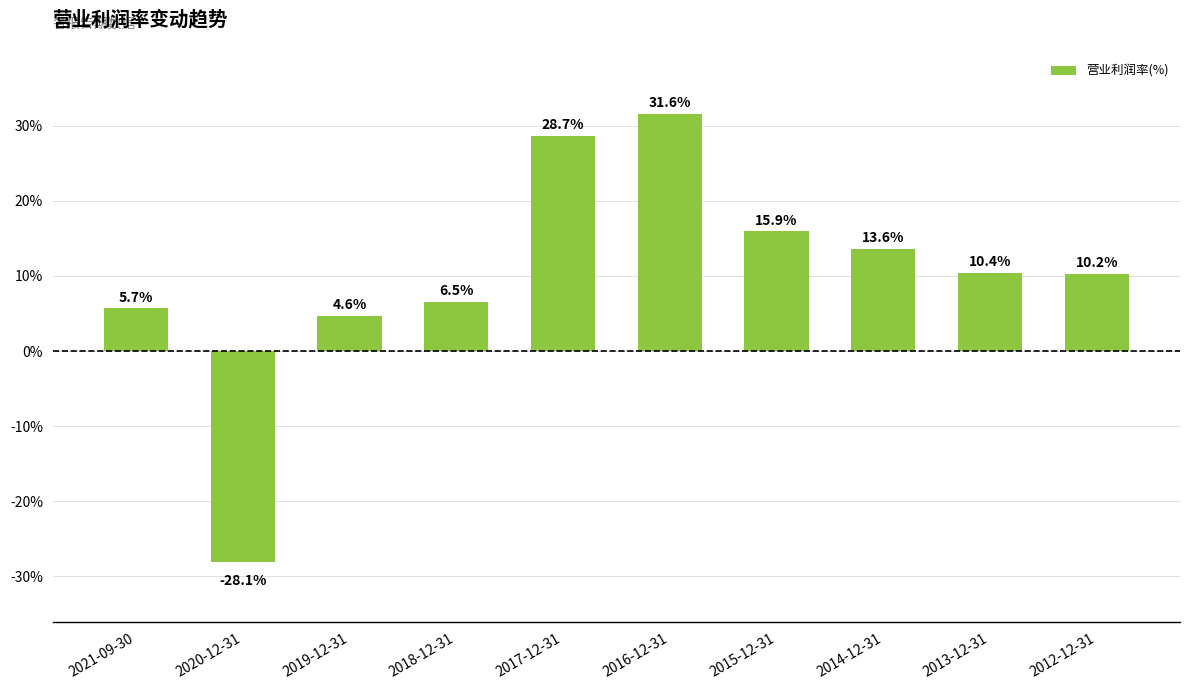

Rank the categories by value from highest to lowest.

2016-12-31, 2017-12-31, 2015-12-31, 2014-12-31, 2013-12-31, 2012-12-31, 2018-12-31, 2021-09-30, 2019-12-31, 2020-12-31